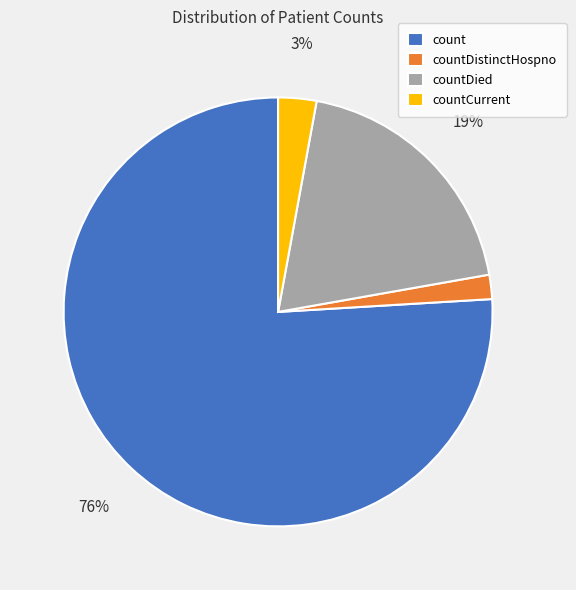

Which slice is the largest?

count